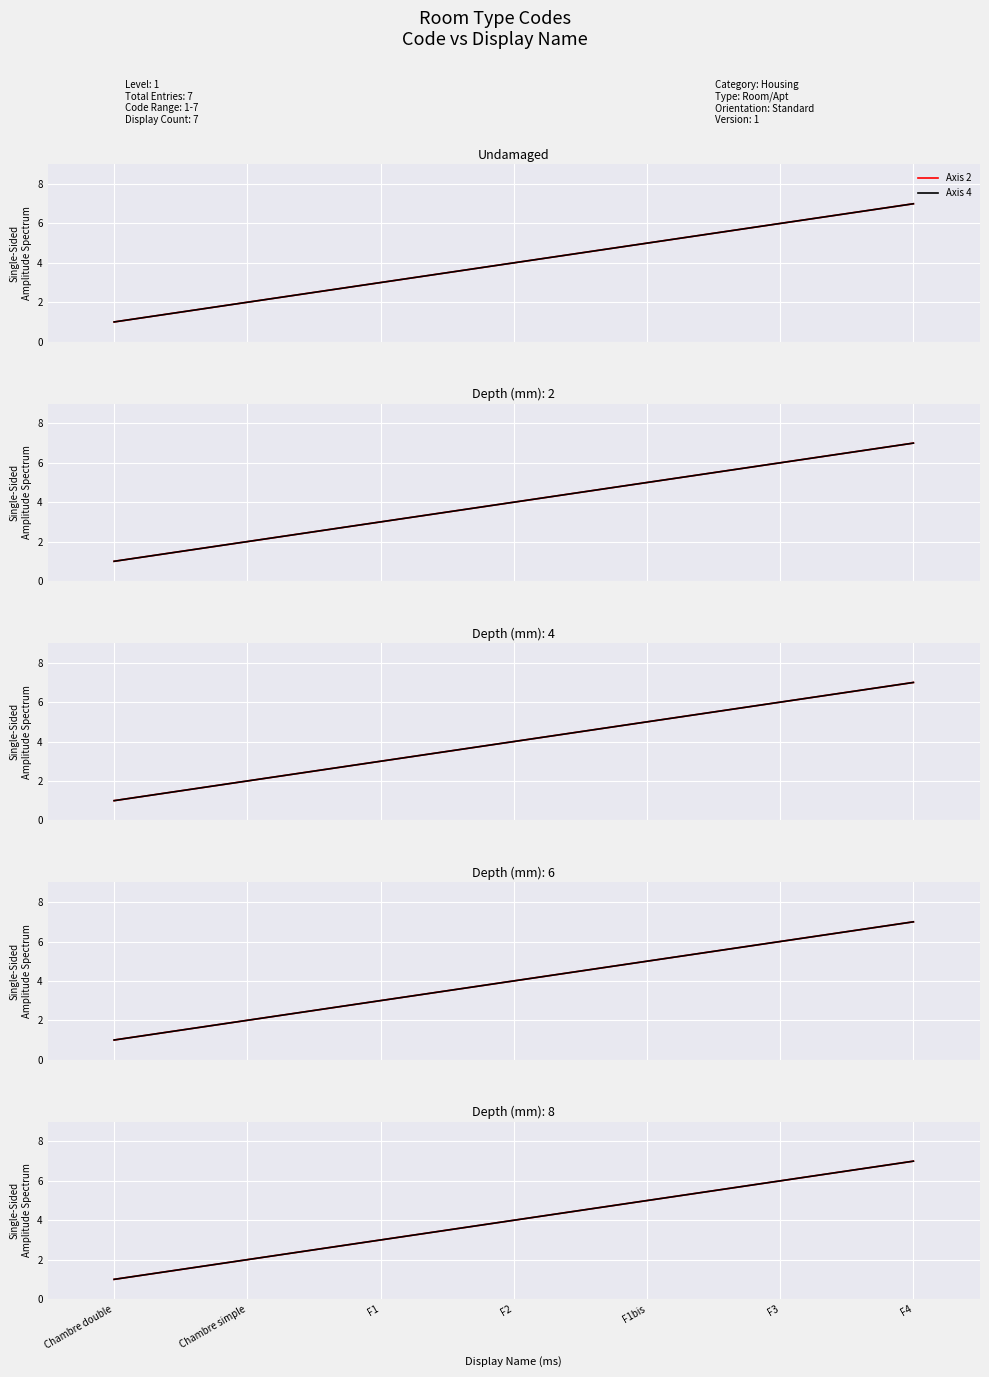

What is the difference between the Axis 4 values at F3 and Chambre double?

5